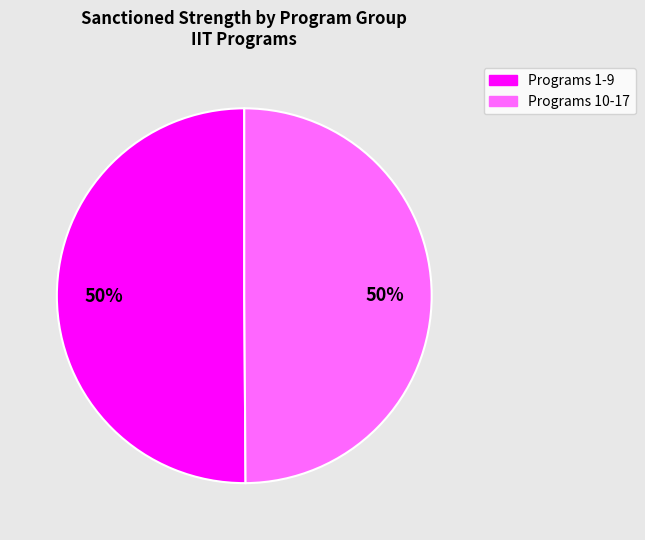

To the nearest percent, what is the average slice percentage?

50%